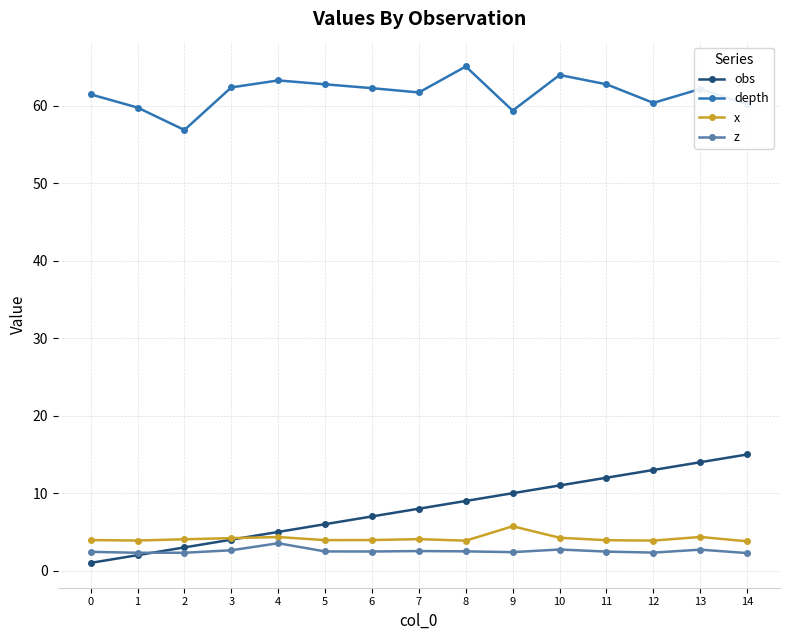

Rank the categories by obs value from lowest to highest.

0, 1, 2, 3, 4, 5, 6, 7, 8, 9, 10, 11, 12, 13, 14